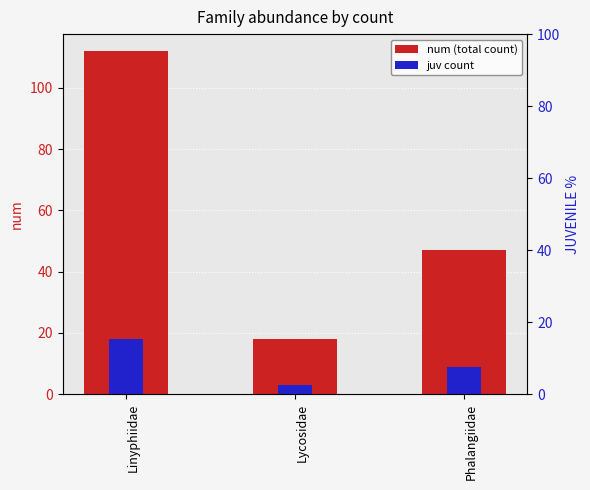

What is the average value of the juv count series?

10